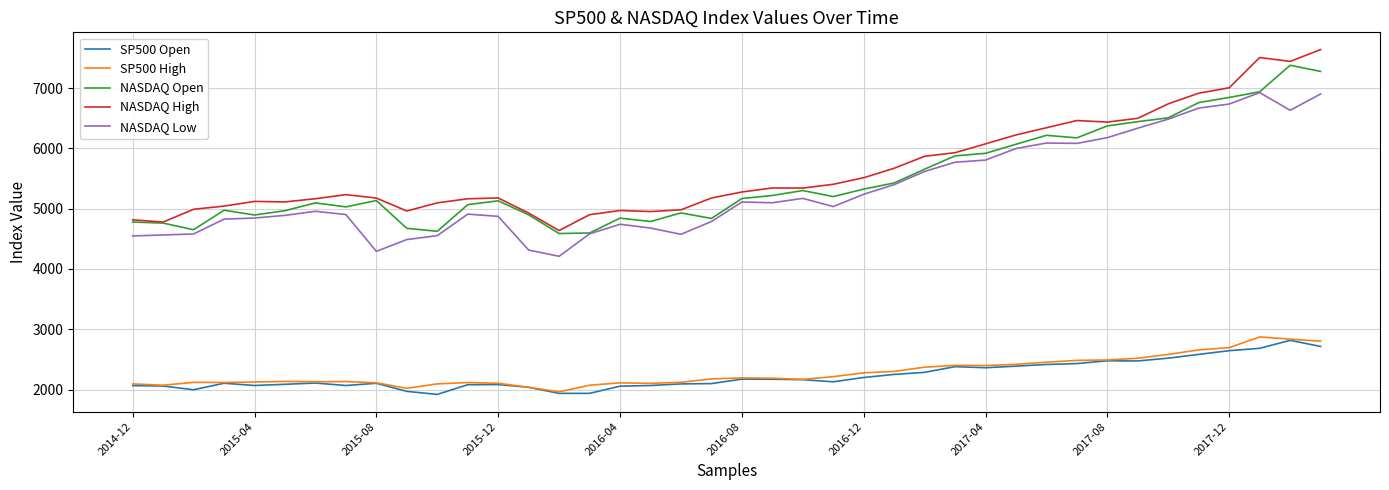

What is the maximum value shown in the chart?

7637.3